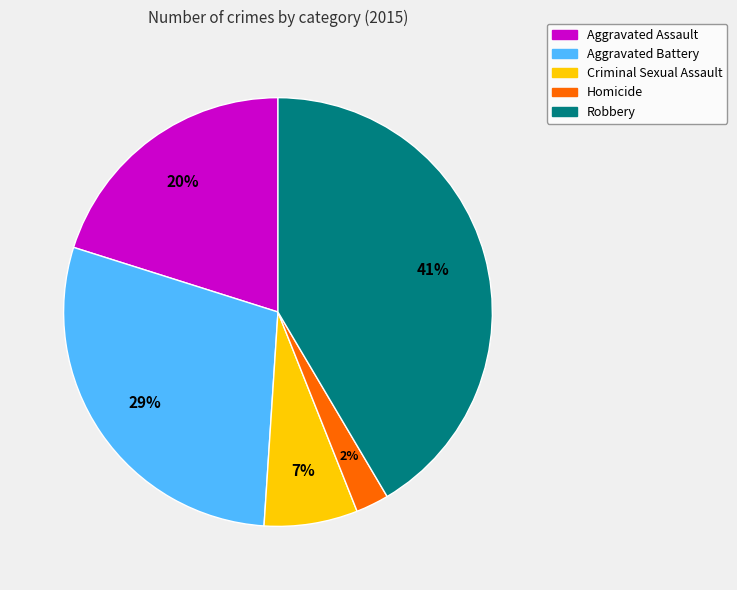

Count the number of slices in the pie.

5